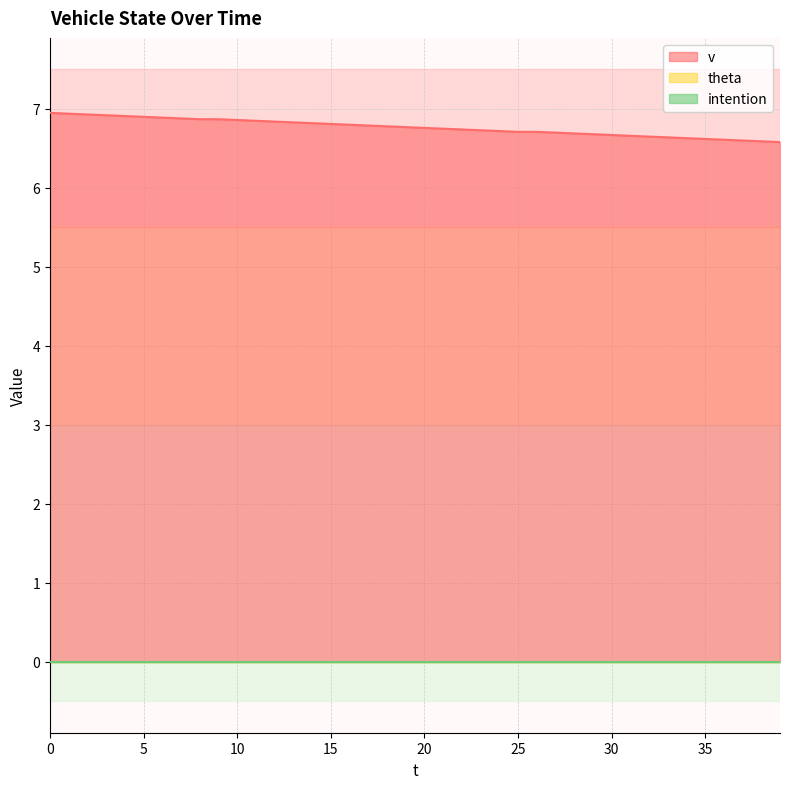

Which has a higher value, 2 or 5?

2